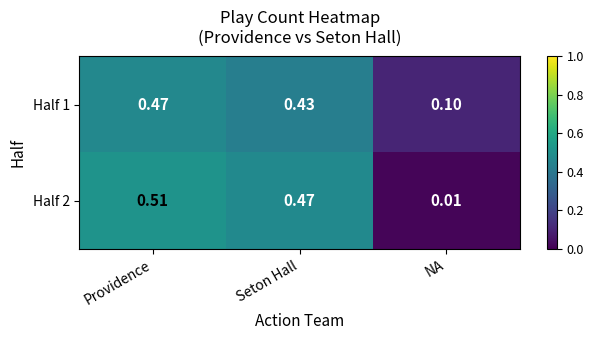

Where is Half 1 nearest to the value 0?

NA